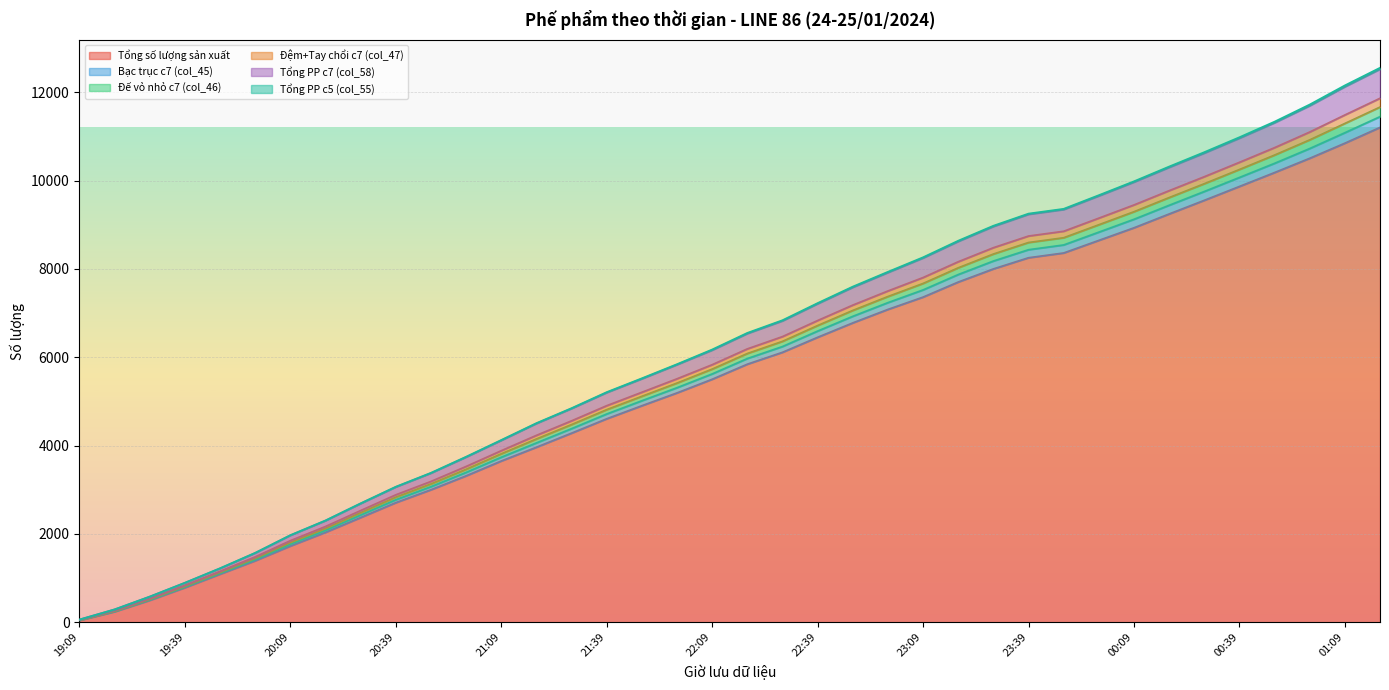

At which label is Đệm+Tay chổi c7 (col_47) closest to 5960?

22:09